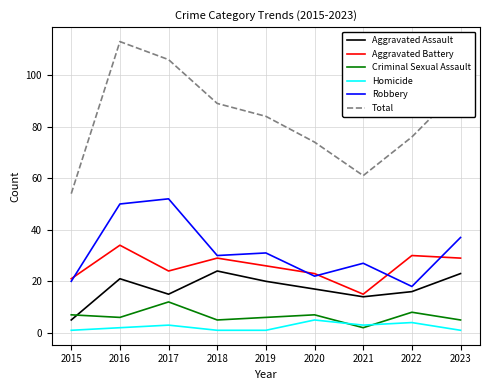

True or false: Total has more than 2 interior local peaks.

False